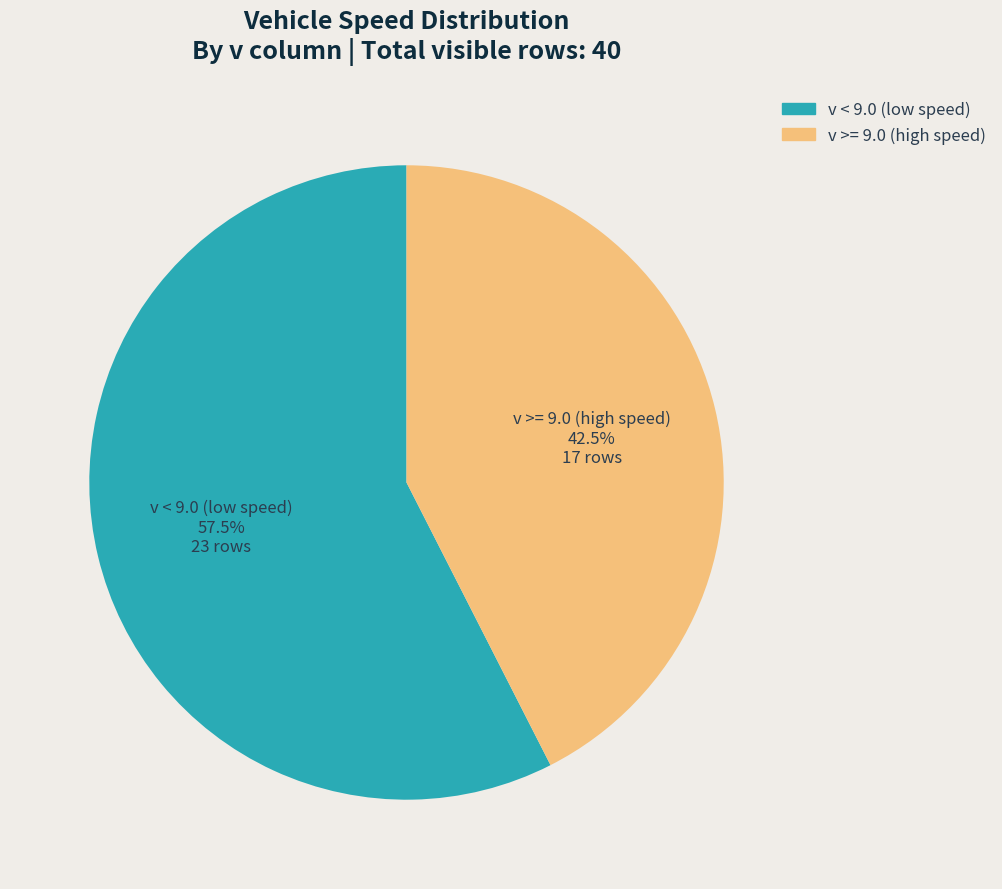

Does v < 9.0 (low speed) 57.5% 23 rows account for over 50% of the chart?

Yes